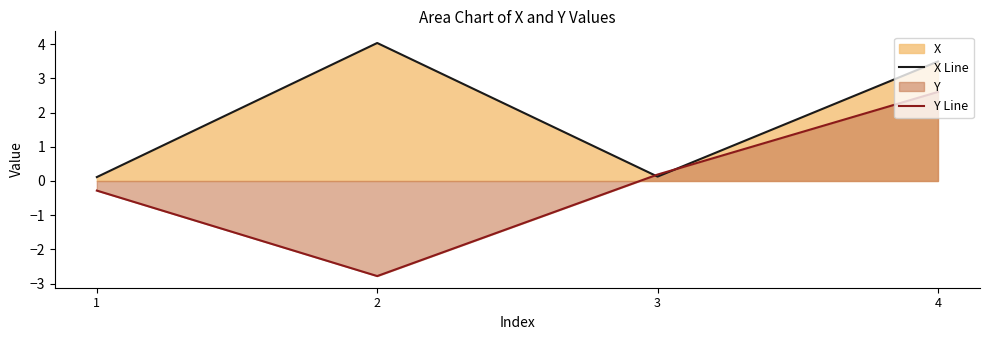

Is the value of Y Line at 4 greater than the value of X Line at 1?

Yes